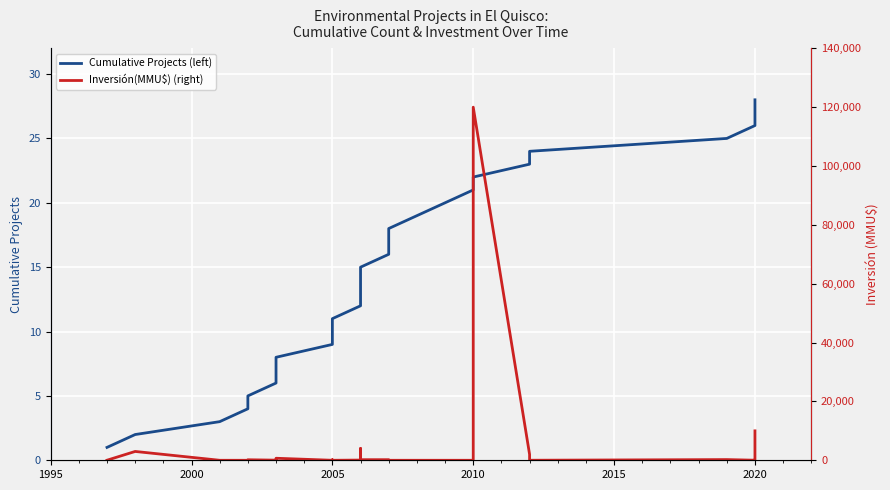

What is the highest value of the Inversión(MMU$) (right) series?

120000